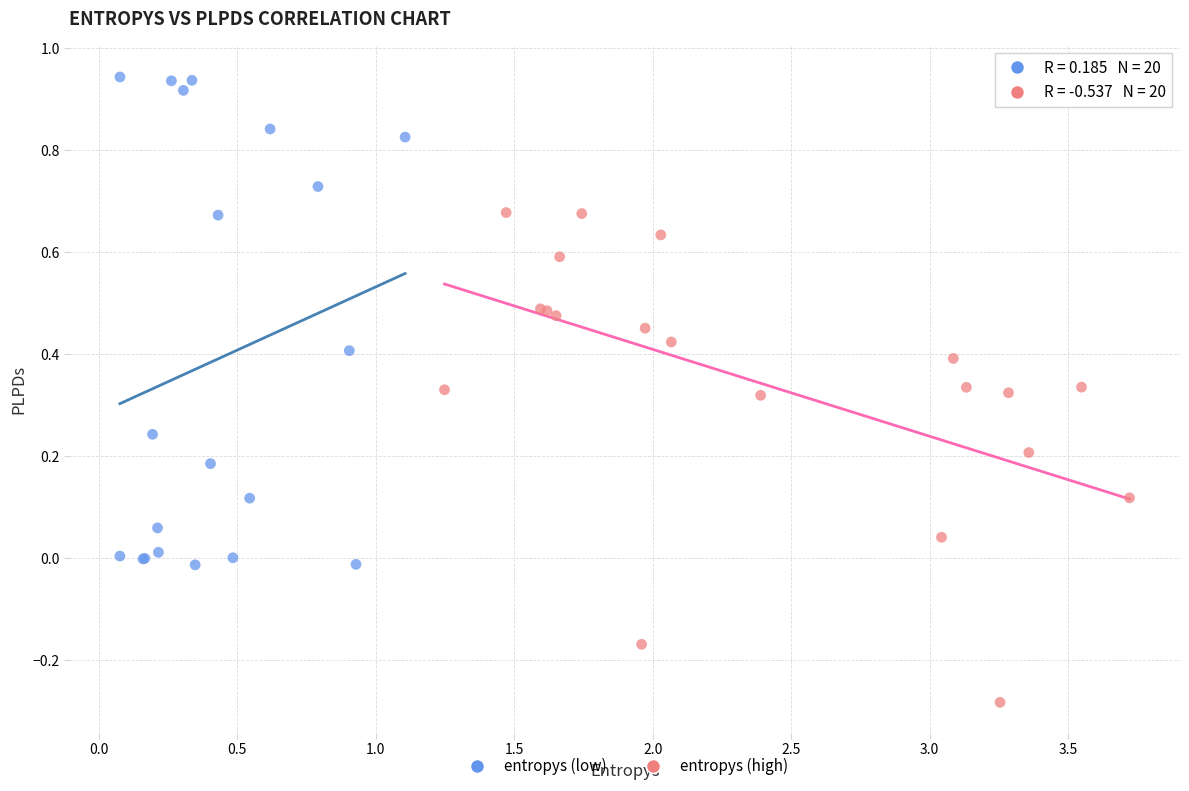

Which series contains the highest Y value?

entropys (low)